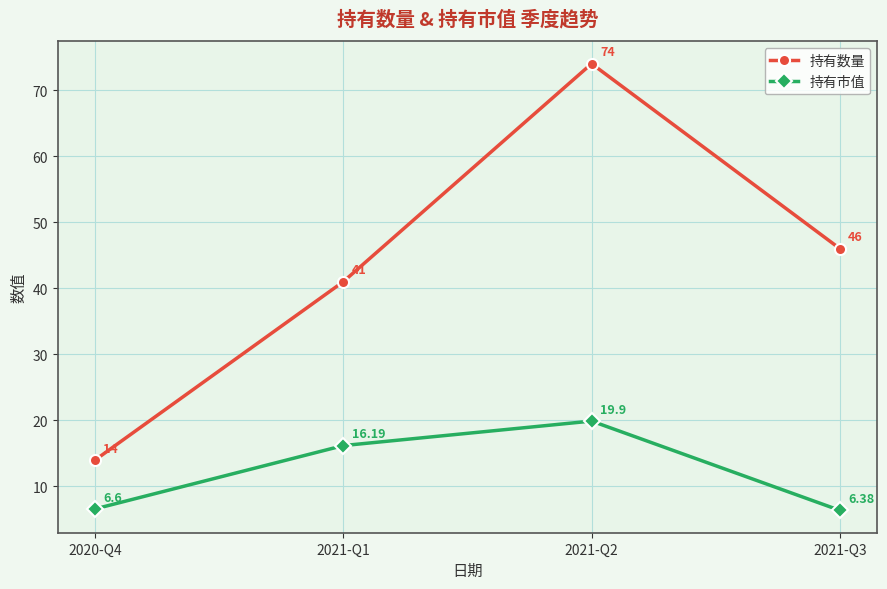

What is the sum of all 持有数量 values?

175.0